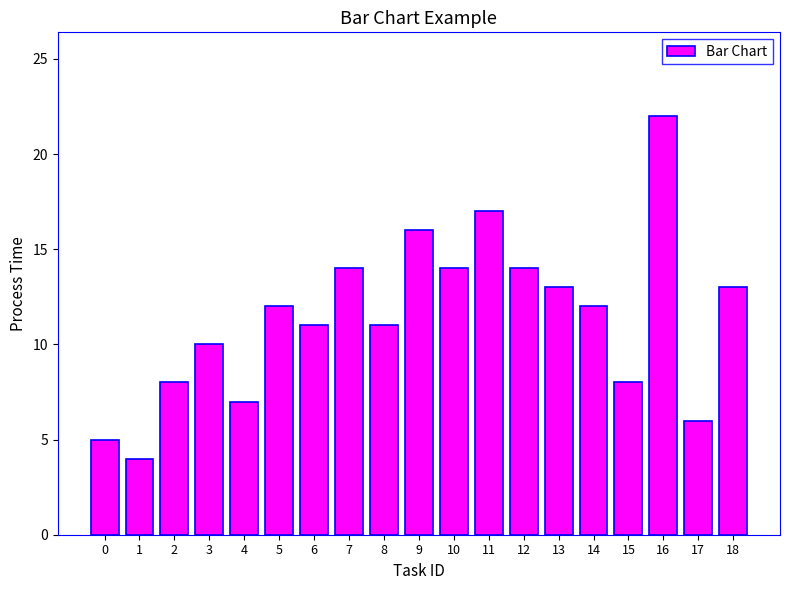

Are the bars horizontal?

No